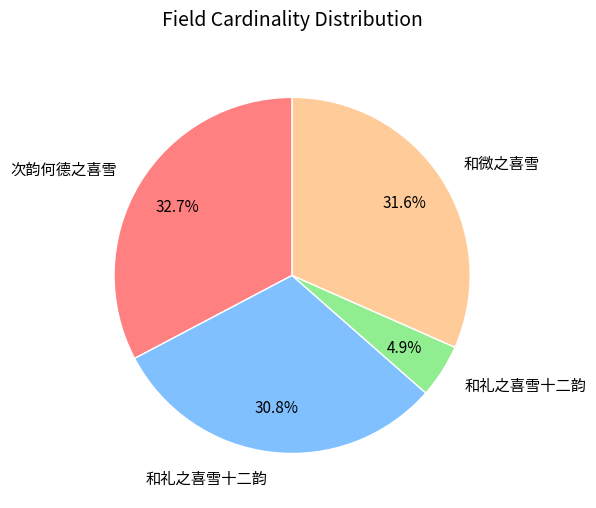

Does any single category account for the majority?

No